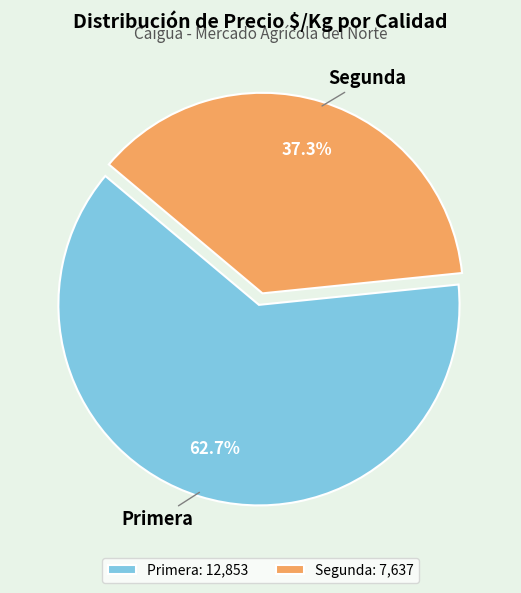

How many slices are in this pie chart?

2